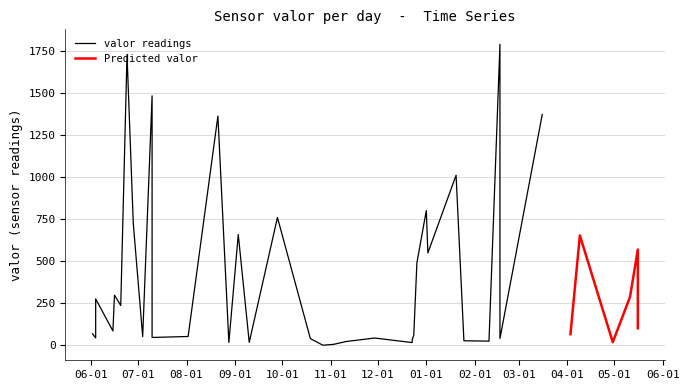

Between 21 and 2, which is larger?

21